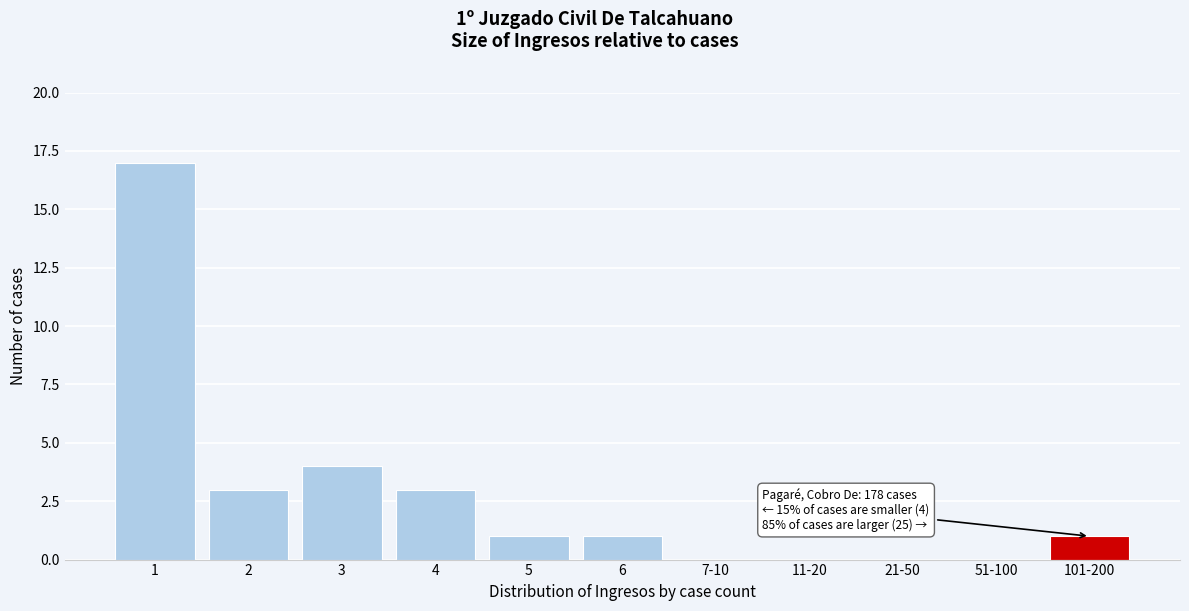

Reading left to right, list all the values displayed in this chart.

1=17	2=3	3=4	4=3	5=1	6=1	7-10=0	11-20=0	21-50=0	51-100=0	101-200=1